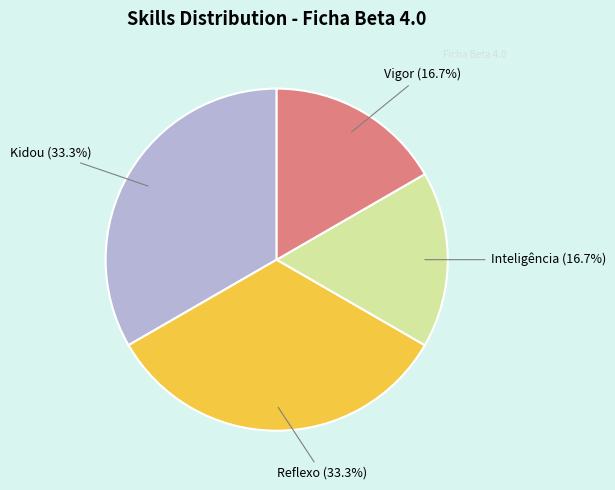

Does any single category account for the majority?

No